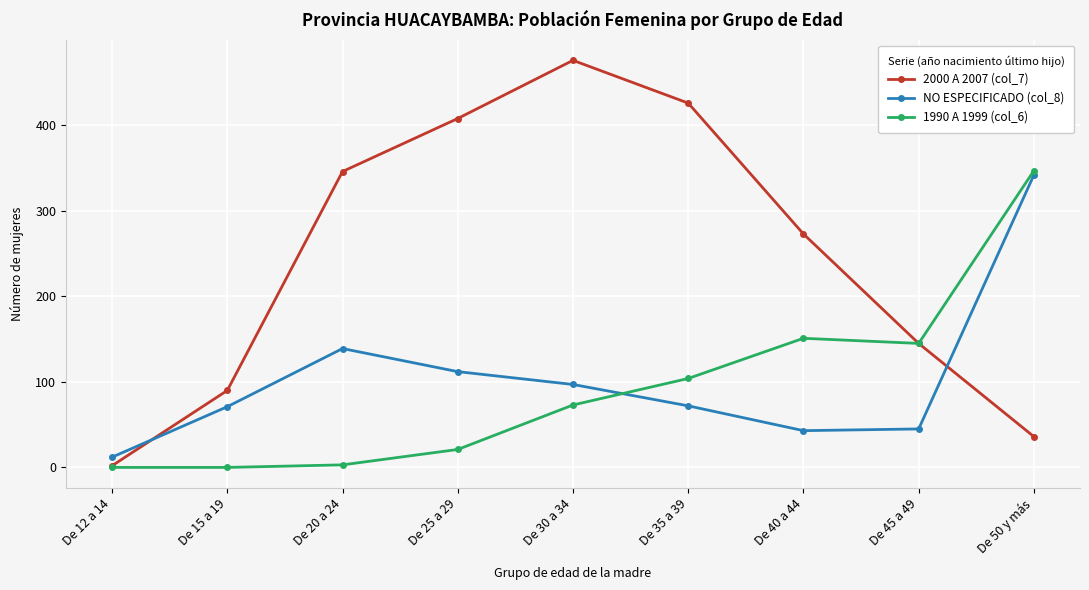

How many lines are shown in the chart?

3